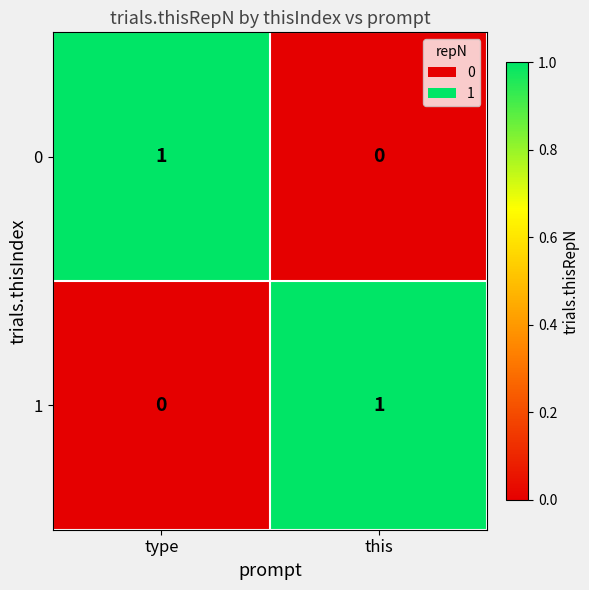

Reading left to right, extract all data points from this chart.

0: 1	0
1: 0	1